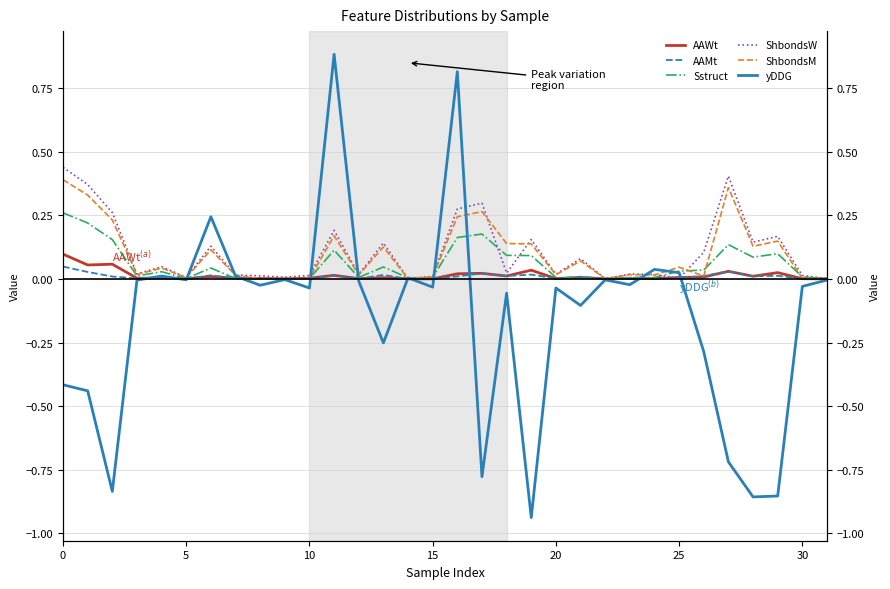

The AAWt series shows 0.0 at 10. True or false?

False